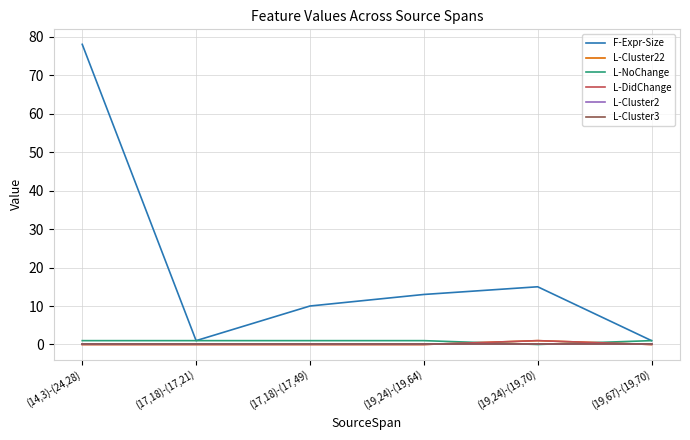

Which category has the lowest value in the L-Cluster3 series?

(14,3)-(24,28)